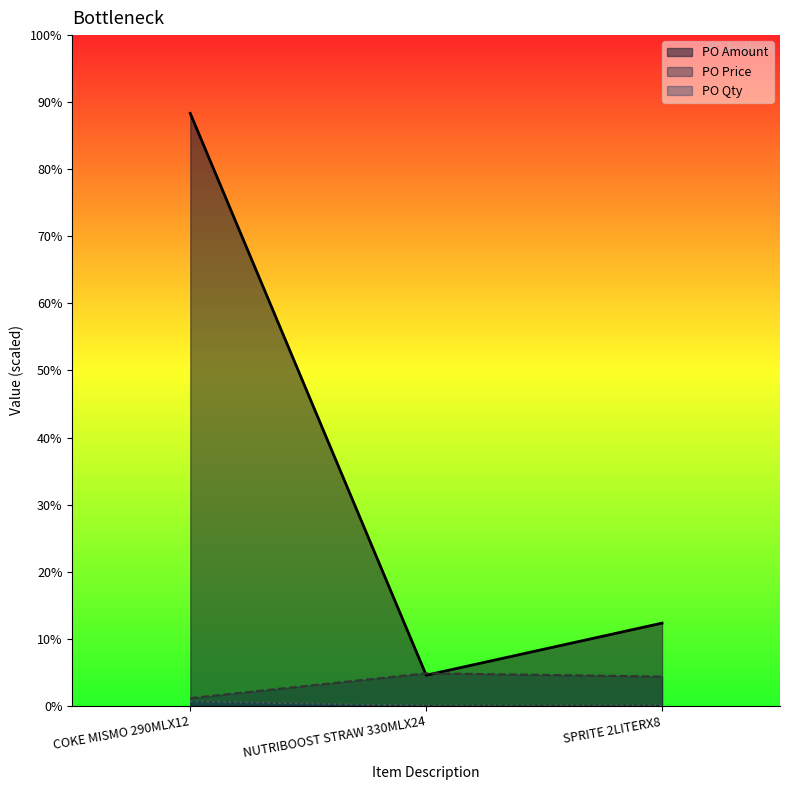

Does the chart display data point markers on the line(s)?

No